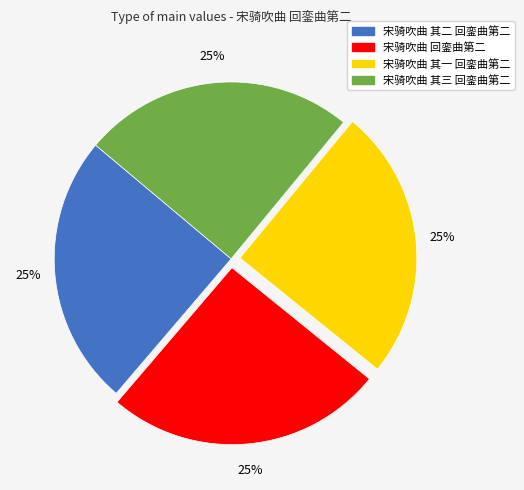

The 宋骑吹曲 其二 回銮曲第二 slice represents 25% of the pie. True or false?

True